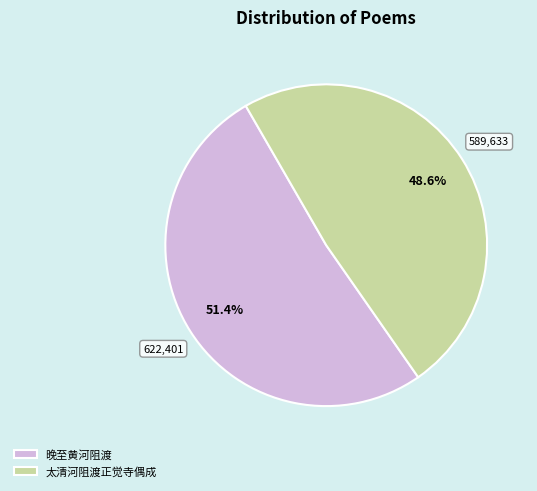

Which slice represents more than half of the pie?

晚至黄河阻渡